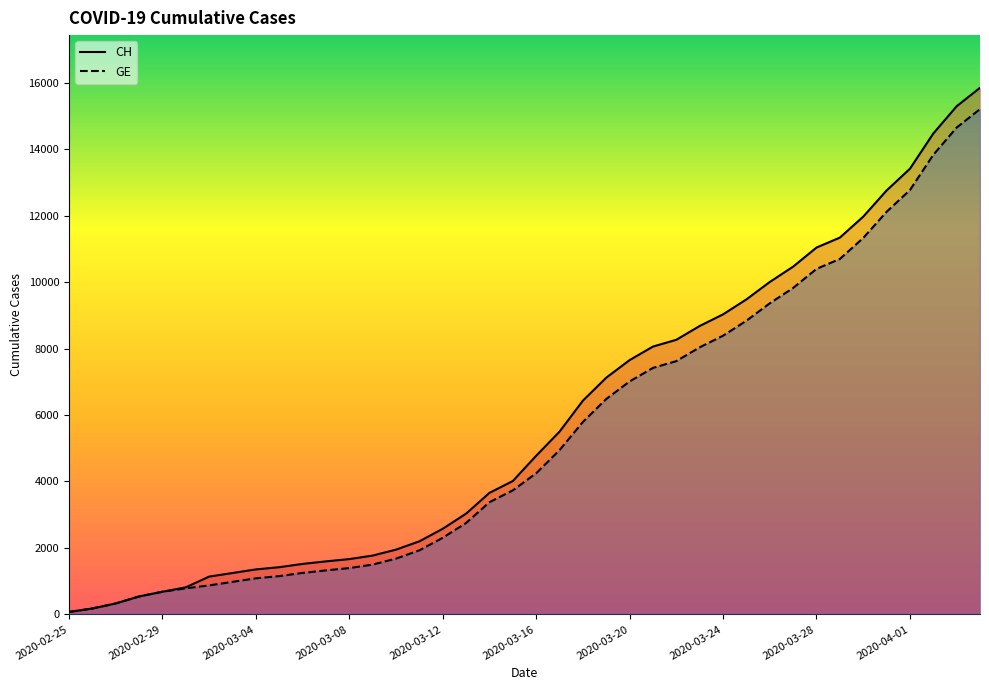

Reading right to left, what are all the values shown in this chart?

CH: 15850	15294	14473	13413	12758	11971	11340	11041	10467	10005	9481	9030	8681	8265	8061	7654	7125	6434	5501	4775	4014	3658	3033	2577	2199	1949	1770	1664	1595	1519	1420	1353	1245	1137	814	682	540	329	178	73
GE: 15208	14652	13831	12771	12116	11329	10698	10399	9825	9363	8839	8388	8039	7623	7419	7012	6483	5792	4944	4248	3733	3377	2752	2306	1928	1678	1499	1393	1324	1248	1152	1085	979	872	784	682	540	329	178	73